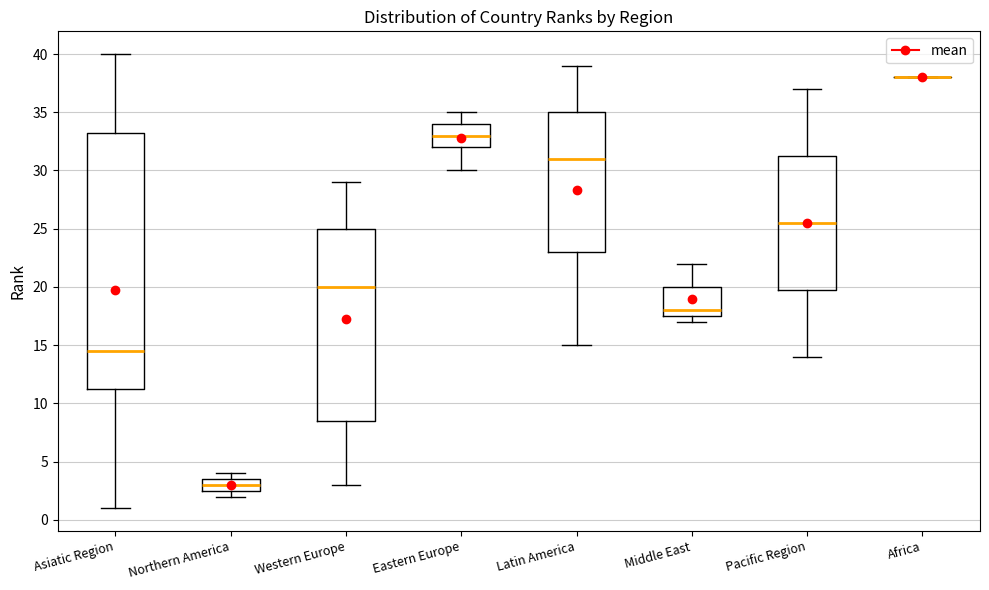

Reading left to right, transcribe this box plot: for each box, give where its median line is, the range the box spans, and where its two whiskers end, as read against the y-axis. The values are not printed on the chart, so give them approximately, as read against the axis.

Asiatic Region: median 14.5, box 11.5 to 33.5, whiskers 1.0 to 40.0
Northern America: median 3.0, box 2.5 to 3.5, whiskers 2.0 to 4.0
Western Europe: median 20.0, box 8.5 to 25.0, whiskers 3.0 to 29.0
Eastern Europe: median 33.0, box 32.0 to 34.0, whiskers 30.0 to 35.0
Latin America: median 31.0, box 23.0 to 35.0, whiskers 15.0 to 39.0
Middle East: median 18.0, box 17.5 to 20.0, whiskers 17.0 to 22.0
Pacific Region: median 25.5, box 20.0 to 31.5, whiskers 14.0 to 37.0
Africa: box collapsed to a line at 38.0, whiskers 38.0 to 38.0